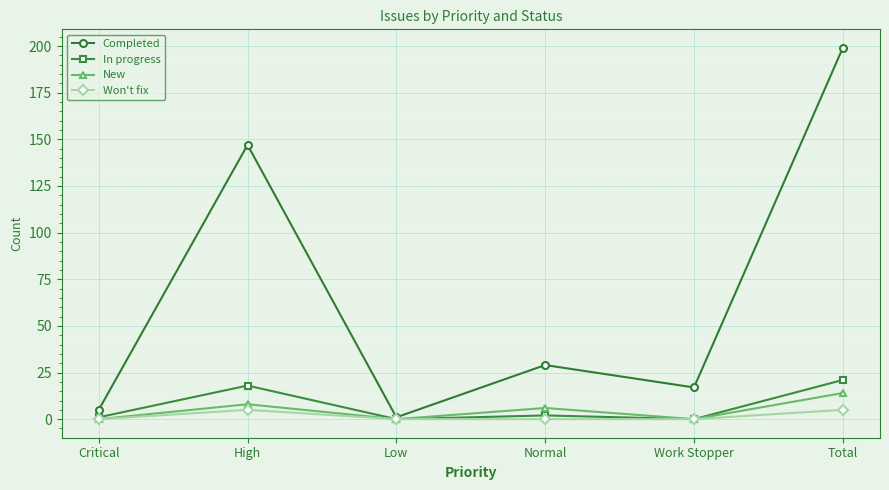

Reading left to right, list all the values displayed in this chart.

Completed: Critical=5	High=147	Low=1	Normal=29	Work Stopper=17	Total=199
In progress: Critical=1	High=18	Low=0	Normal=2	Work Stopper=0	Total=21
New: Critical=0	High=8	Low=0	Normal=6	Work Stopper=0	Total=14
Won't fix: Critical=0	High=5	Low=0	Normal=0	Work Stopper=0	Total=5